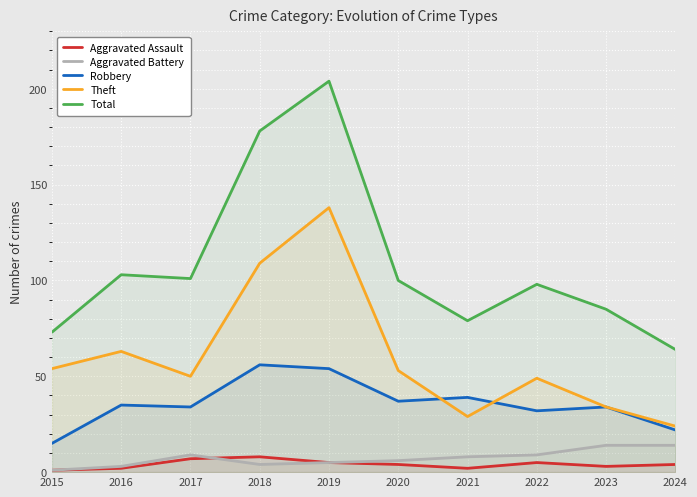

How many values in the Aggravated Assault series exceed 4?

4